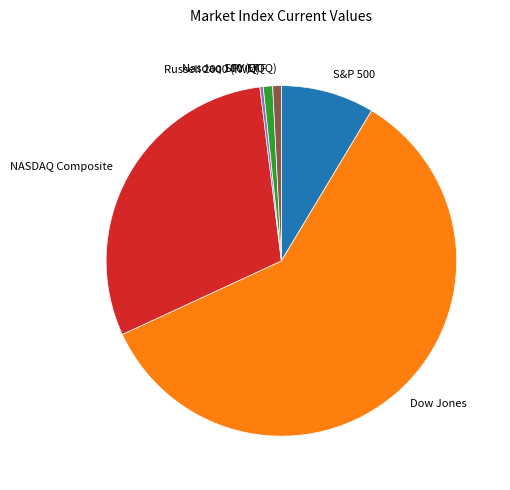

Approximately how many times larger is the value at NASDAQ Composite compared to Russell 2000 (IWM)?

97.1